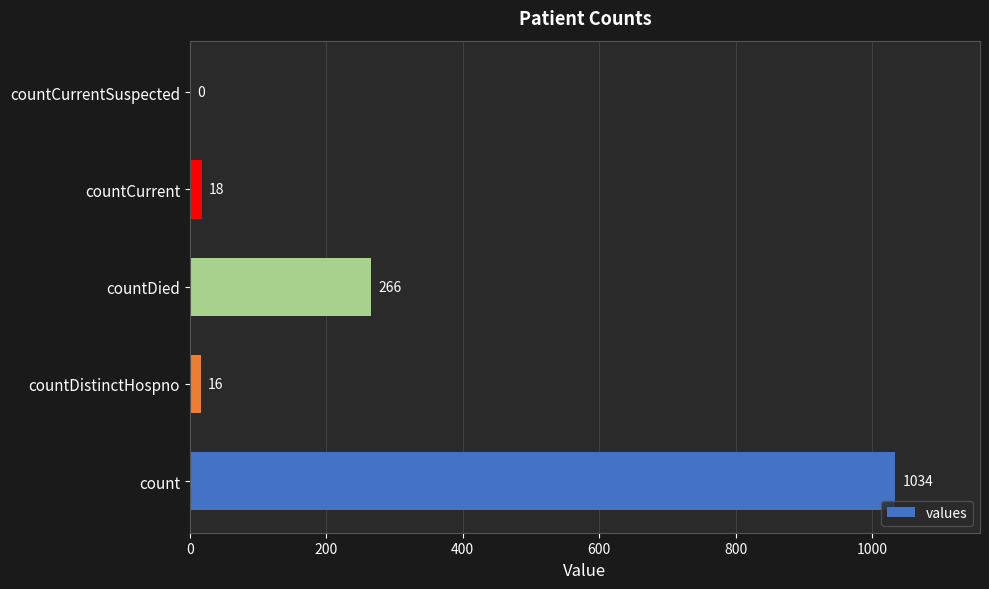

What is the sum of all values?

1334